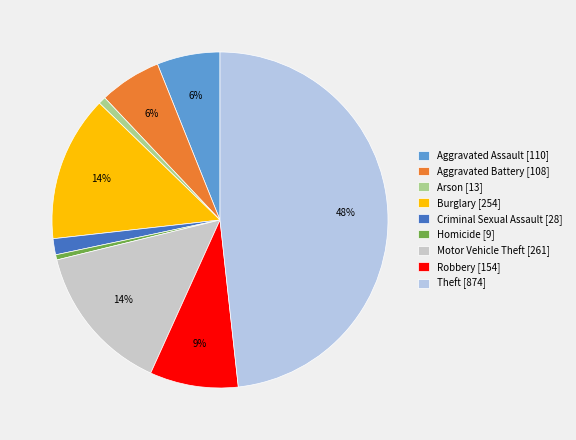

How many segments does this pie chart have?

9